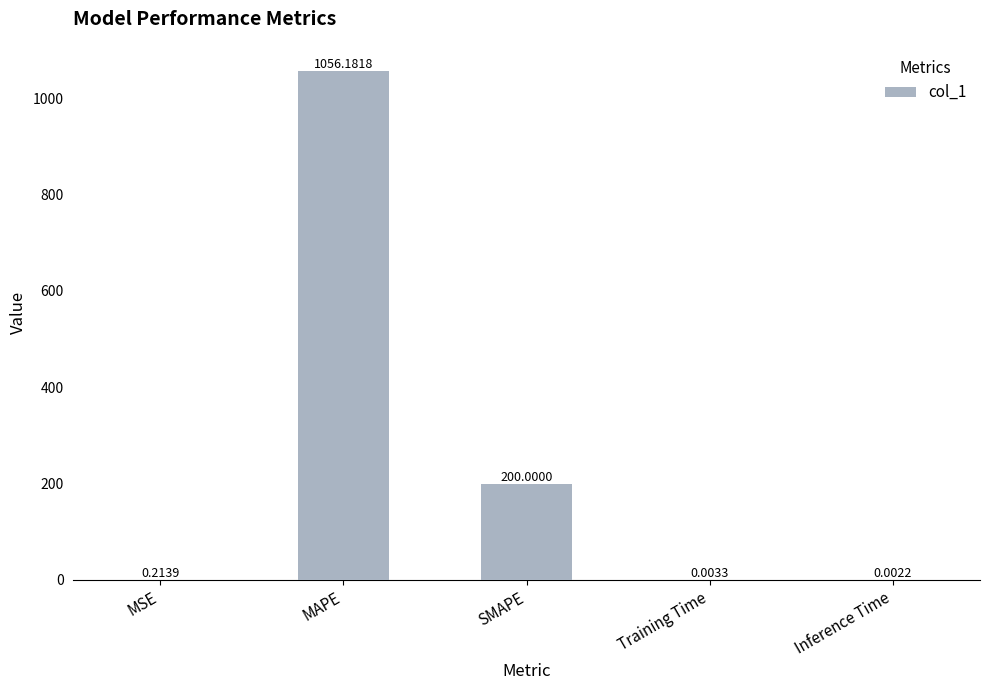

What is the sum of all values?

1256.4